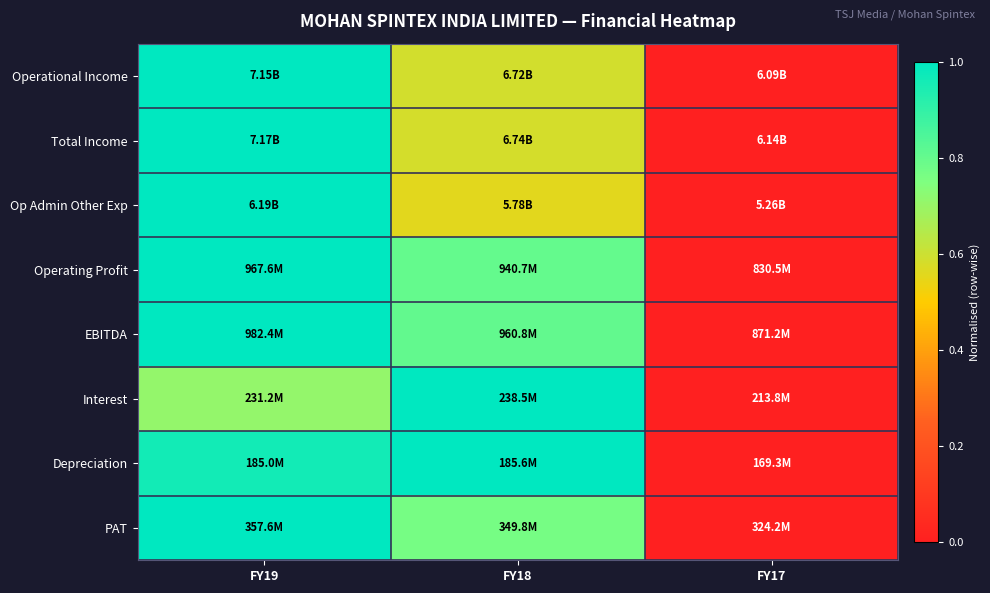

Count the number of categories in the chart.

3